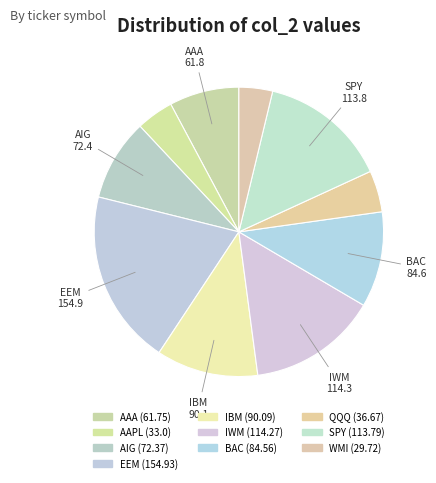

How many slices are in this pie chart?

10